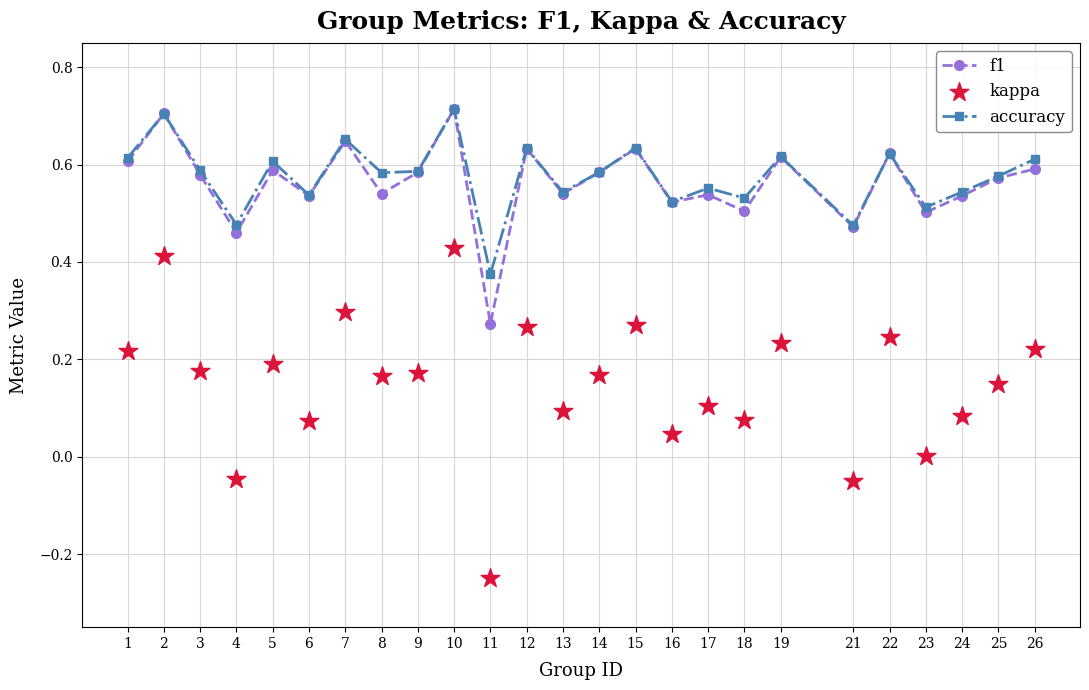

What are all the series names shown in the legend?

f1, accuracy, kappa